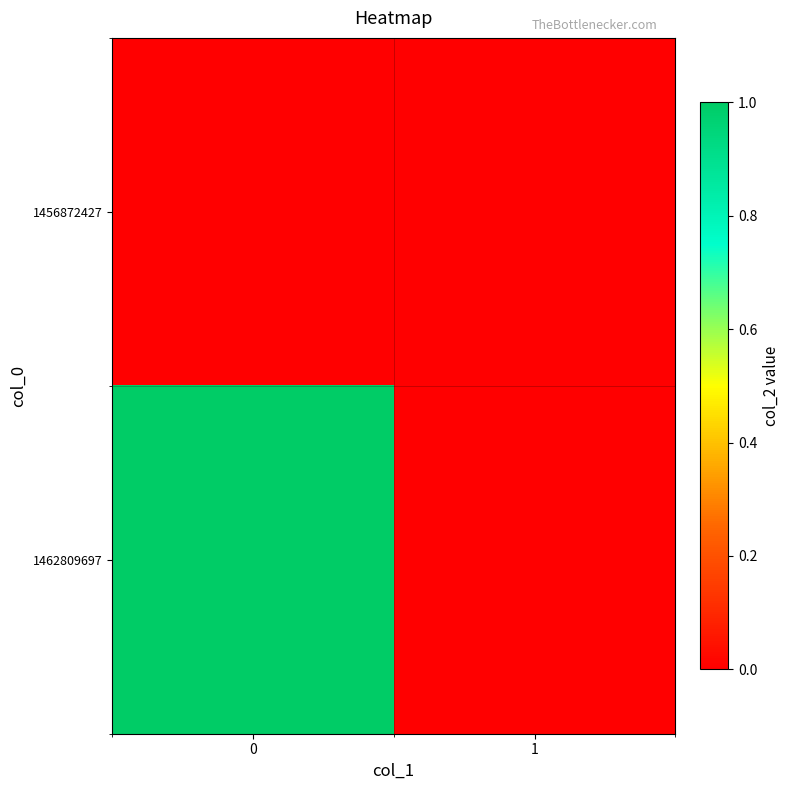

Which series has the largest total across all categories?

1462809697